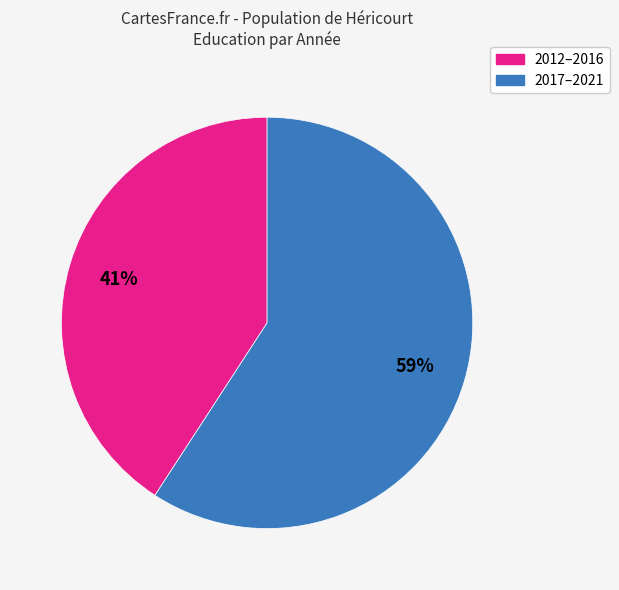

How many slices are in this pie chart?

2